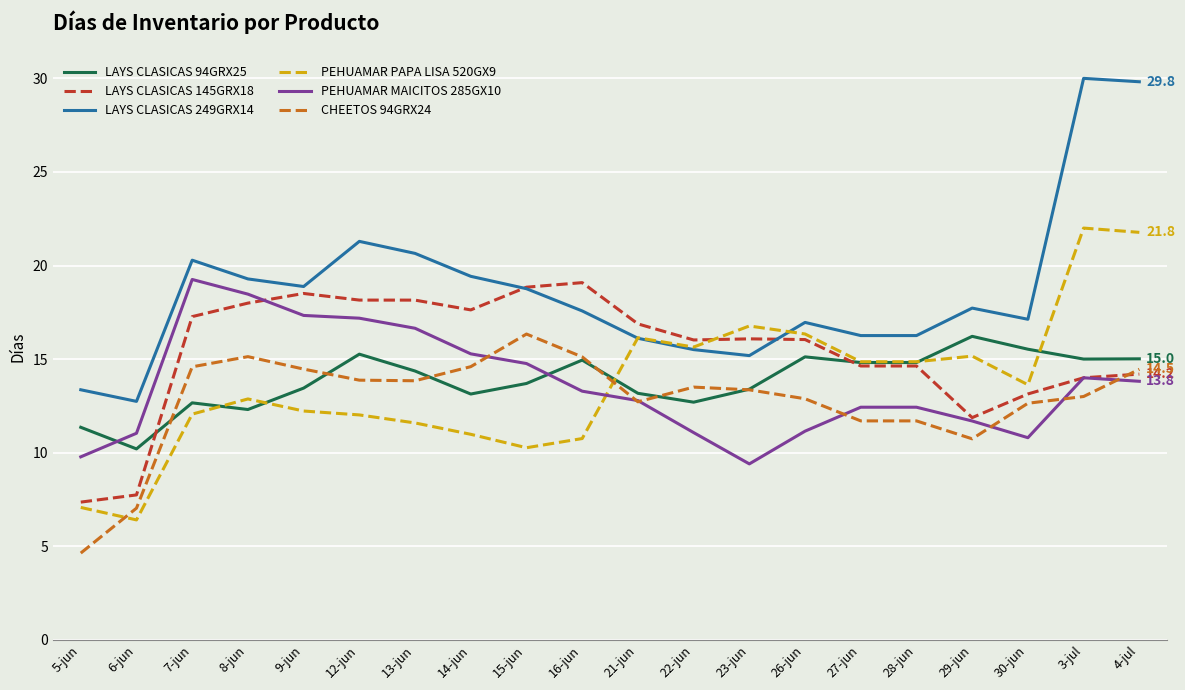

What is the total value across all series at 6-jun?

55.2